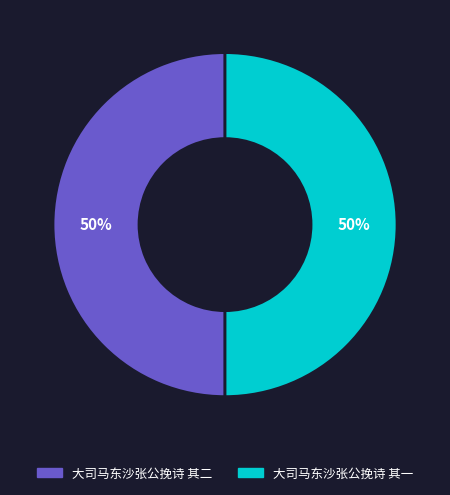

What is the ratio of the value at 大司马东沙张公挽诗 其二 to the value at 大司马东沙张公挽诗 其一?

1.0